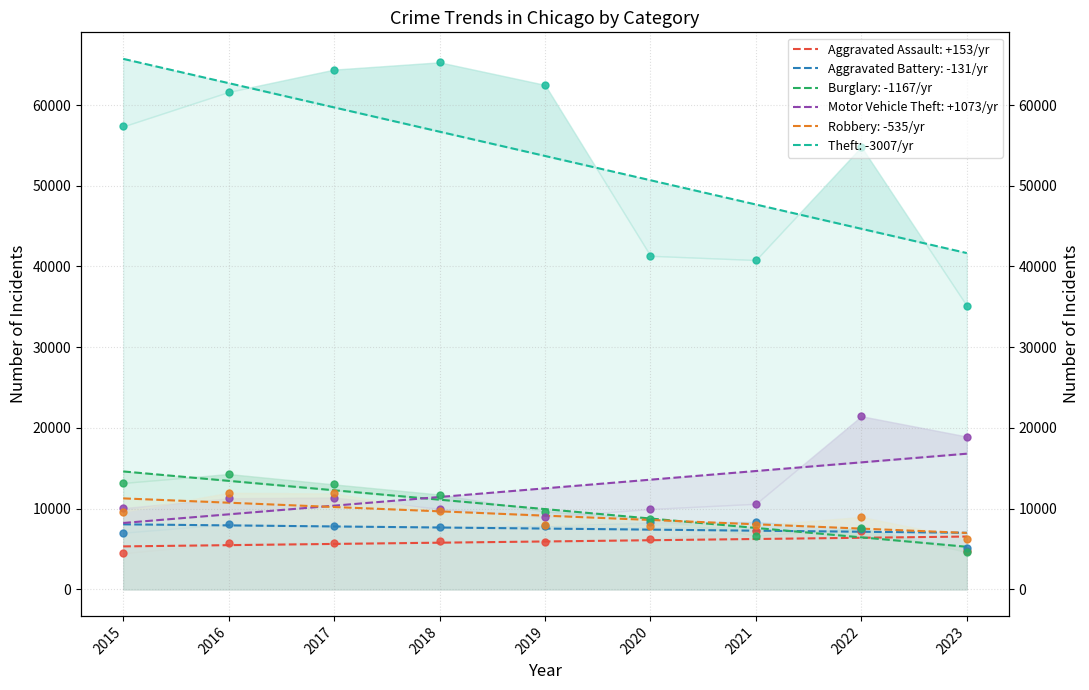

Is the value of Aggravated Battery at 2020 greater than the value of Motor Vehicle Theft at 2015?

No